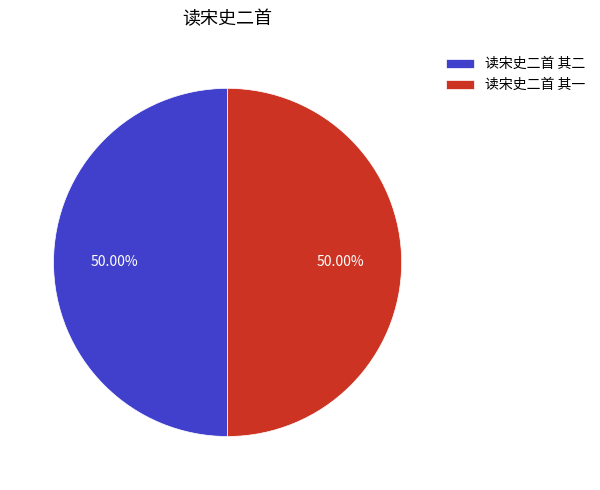

Do 读宋史二首 其一 and 读宋史二首 其二 together represent more than half of the pie?

Yes